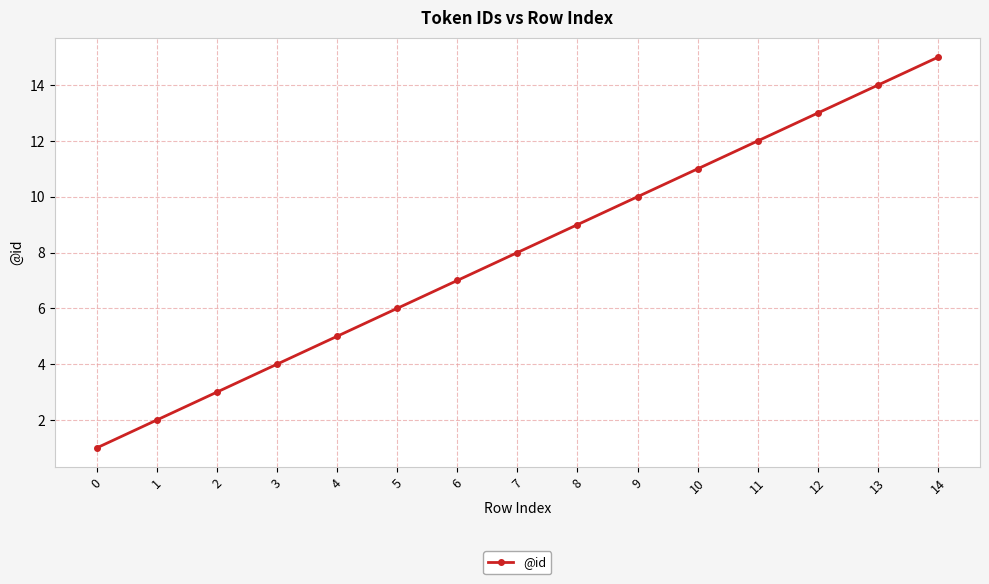

Which has a higher value, 10 or 3?

10